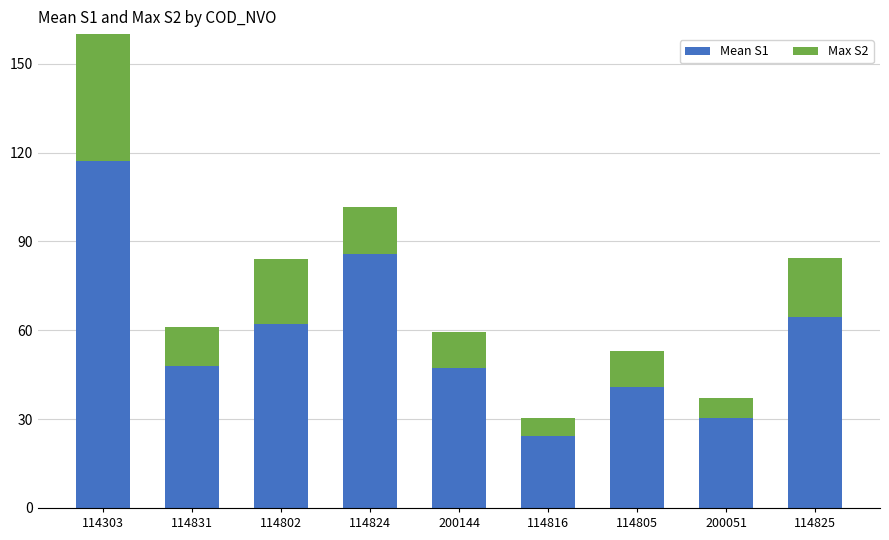

Which category has the lowest value in the Mean S1 series?

114816